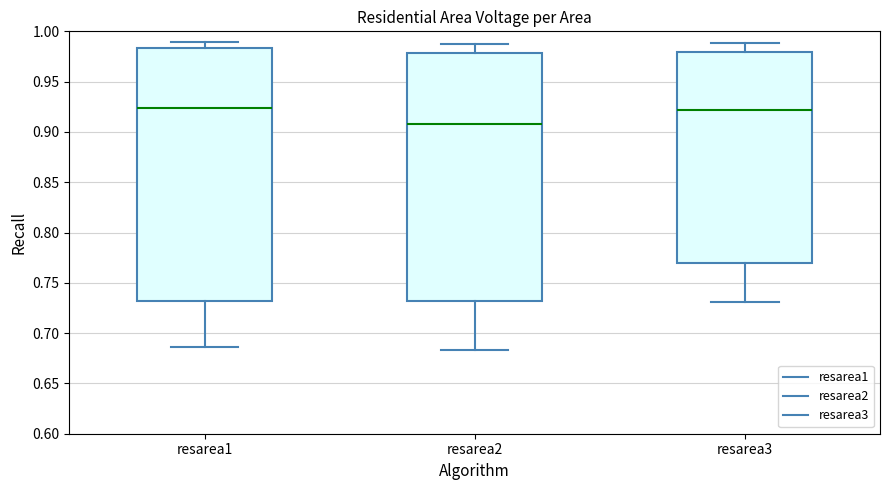

Reading left to right, transcribe this box plot: for each box, give where its median line is, the range the box spans, and where its two whiskers end, as read against the y-axis. The values are not printed on the chart, so give them approximately, as read against the axis.

resarea1: median 0.925, box 0.730 to 0.985, whiskers 0.685 to 0.990
resarea2: median 0.910, box 0.730 to 0.980, whiskers 0.685 to 0.990
resarea3: median 0.920, box 0.770 to 0.980, whiskers 0.730 to 0.990